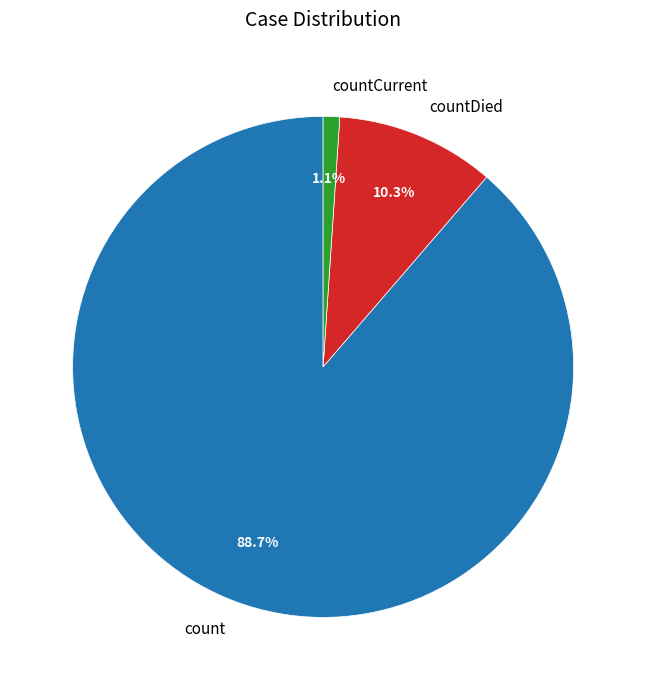

To the nearest percent, what percentage of the pie is countCurrent?

1%